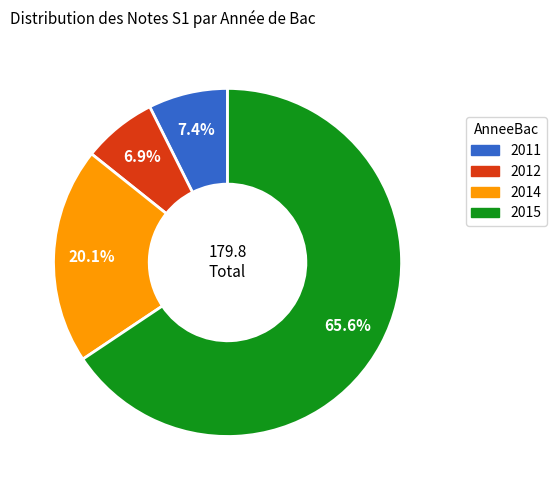

To the nearest percent, what is the difference between the largest and smallest slice percentages?

59%